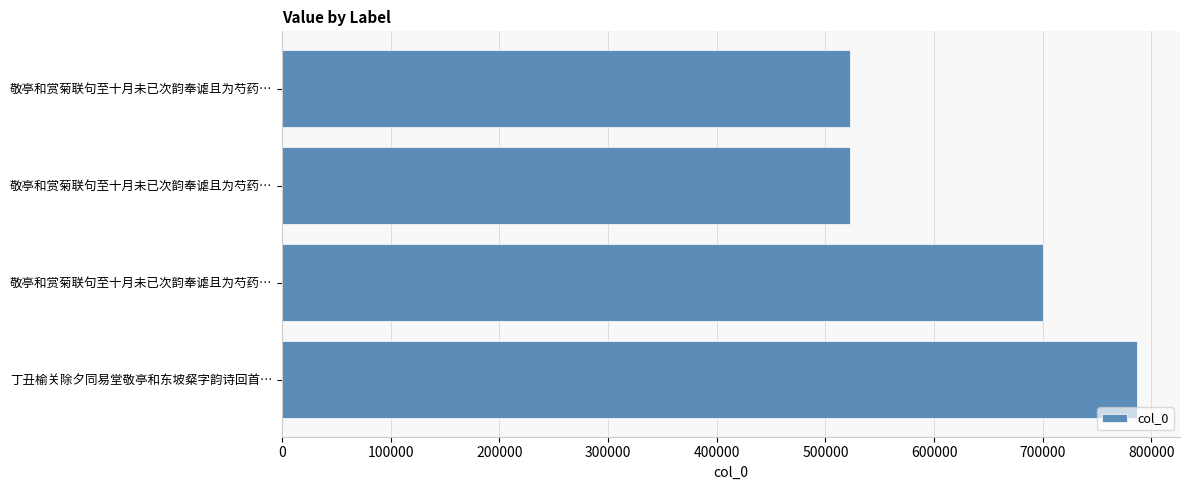

How many data points does each series have?

4